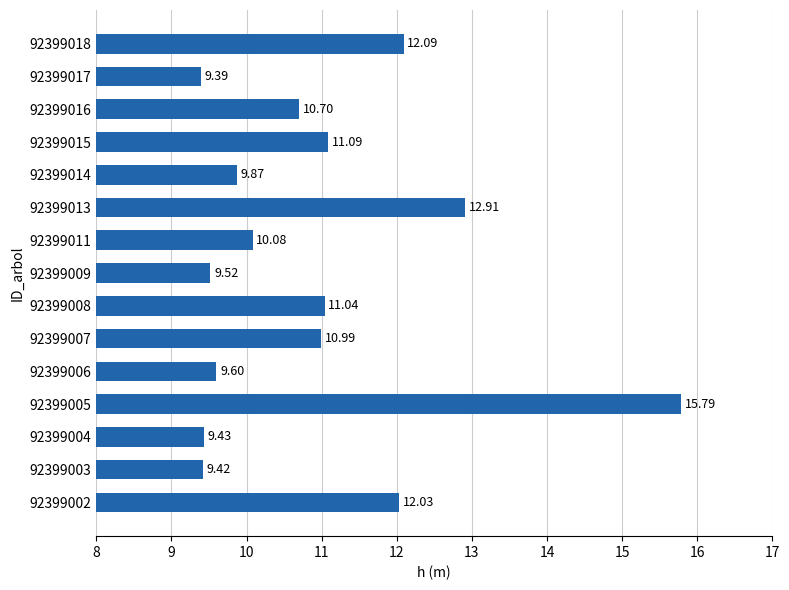

Which label corresponds to the largest value in the chart?

92399005